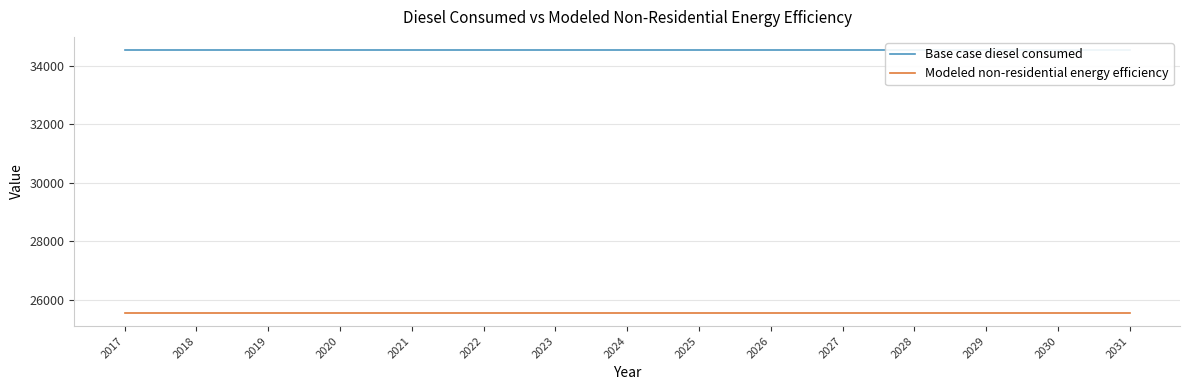

Does the chart display data point markers on the line(s)?

No